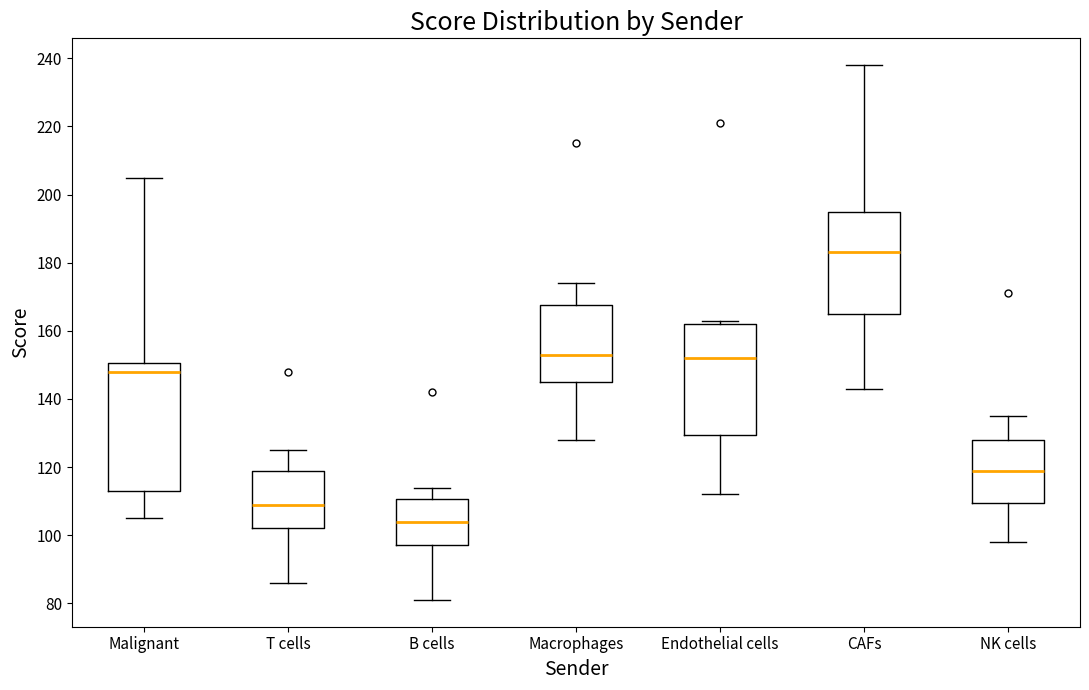

Reading left to right, read every box against the y-axis: the position of its median line, the range the box covers, and the ends of its whiskers. The values are not printed on the chart, so give them approximately, as read against the axis.

Malignant: median 148, box 114 to 150, whiskers 106 to 206
T cells: median 110, box 102 to 120, whiskers 86 to 126
B cells: median 104, box 98 to 110, whiskers 82 to 114
Macrophages: median 154, box 146 to 168, whiskers 128 to 174
Endothelial cells: median 152, box 130 to 162, whiskers 112 to 164
CAFs: median 184, box 166 to 196, whiskers 144 to 238
NK cells: median 120, box 110 to 128, whiskers 98 to 136